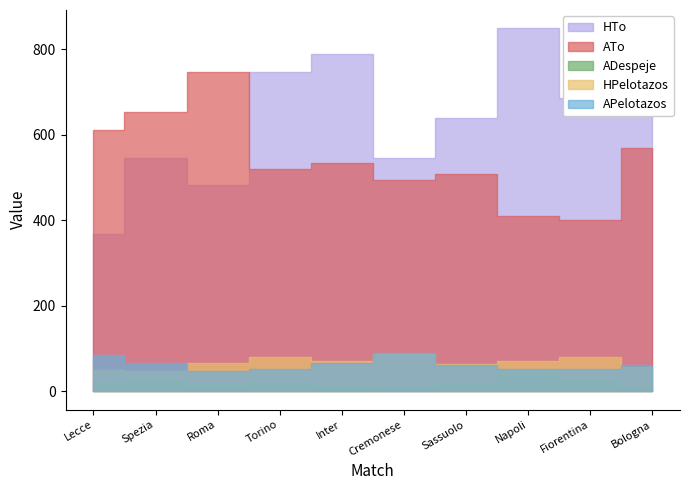

The APelotazos series shows 67 at Spezia. True or false?

True